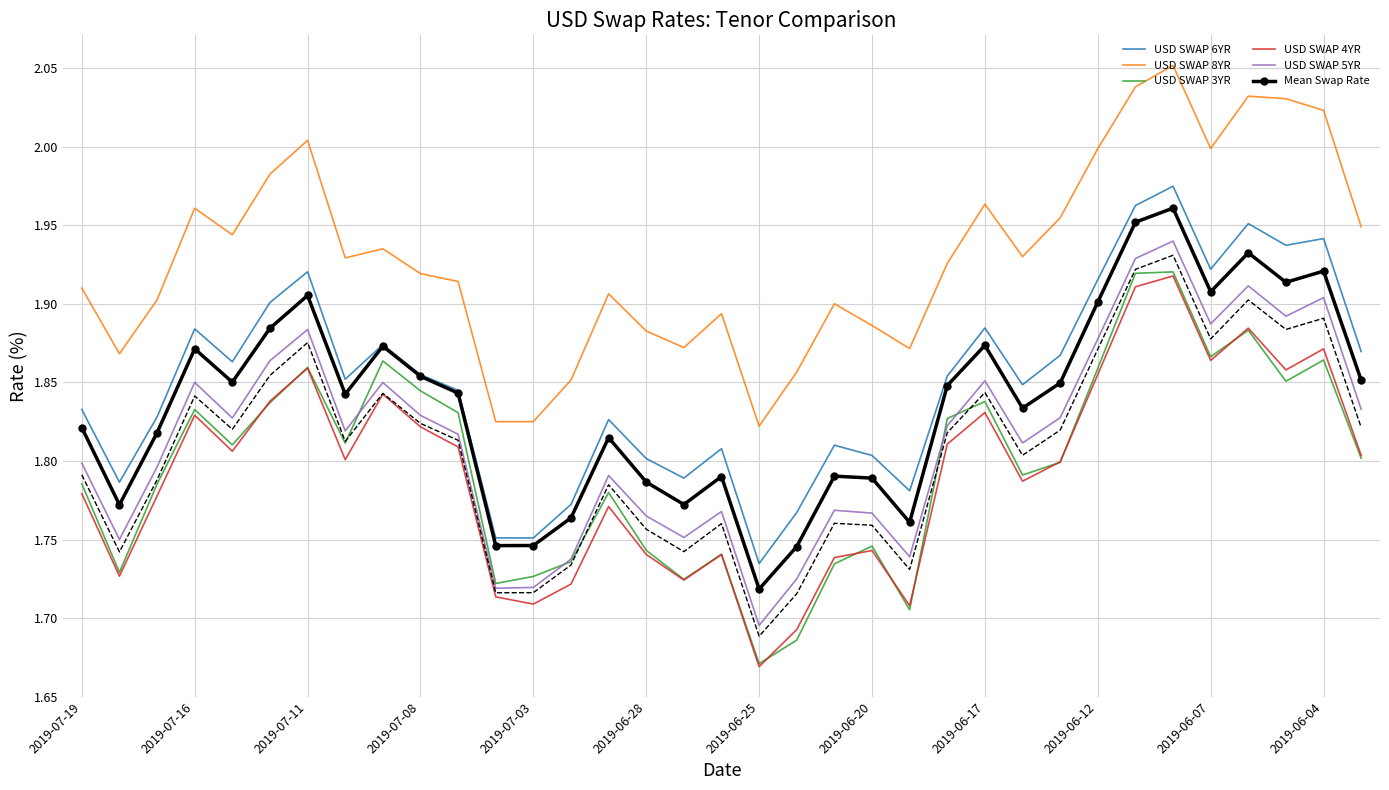

True or false: USD SWAP 8YR and USD SWAP 5YR cross at least once.

False